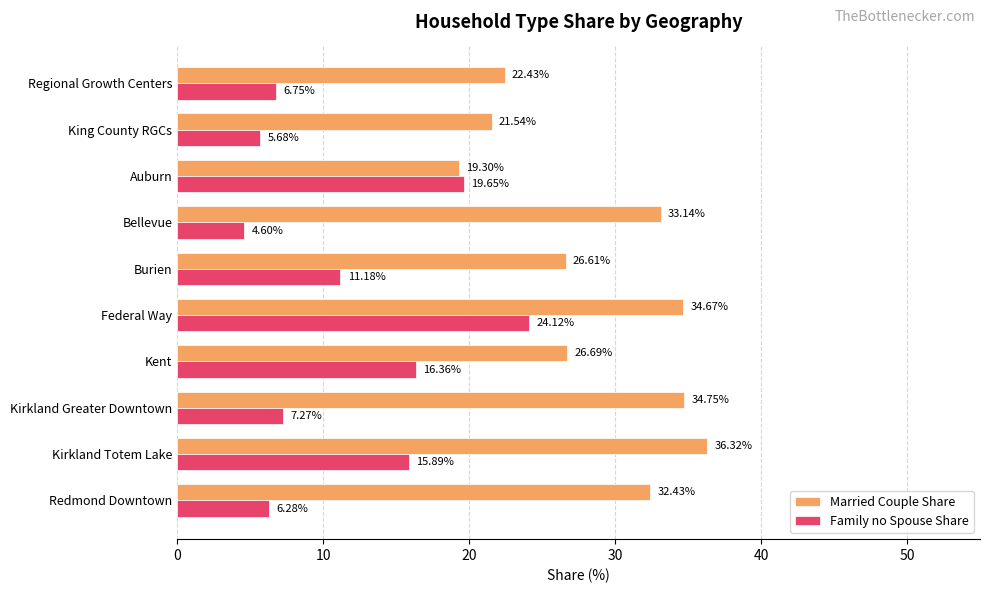

What are all the series names shown in the legend?

Married Couple Share, Family no Spouse Share